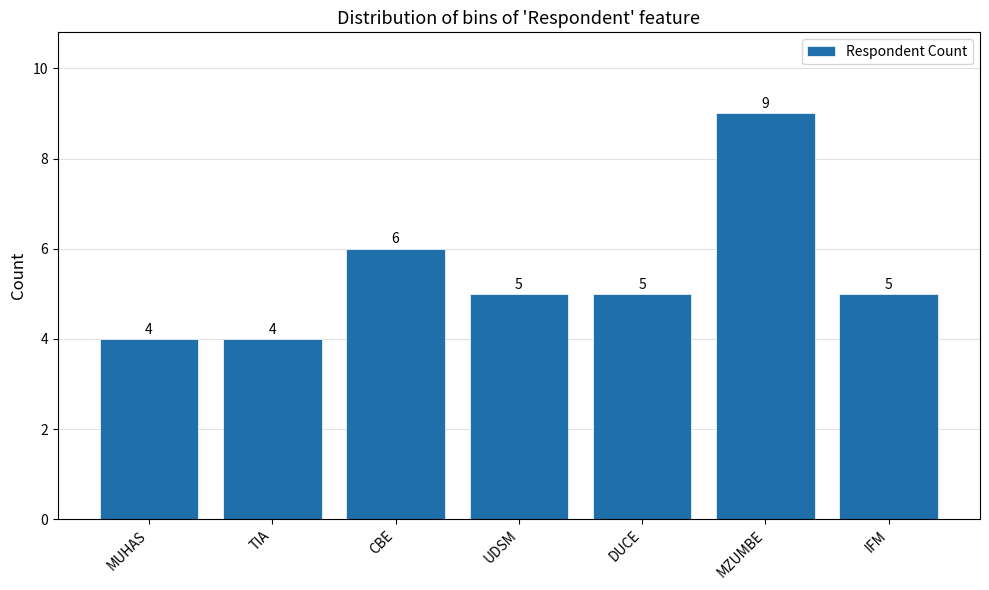

Reading left to right, extract all data points from this chart.

MUHAS=4	TIA=4	CBE=6	UDSM=5	DUCE=5	MZUMBE=9	IFM=5